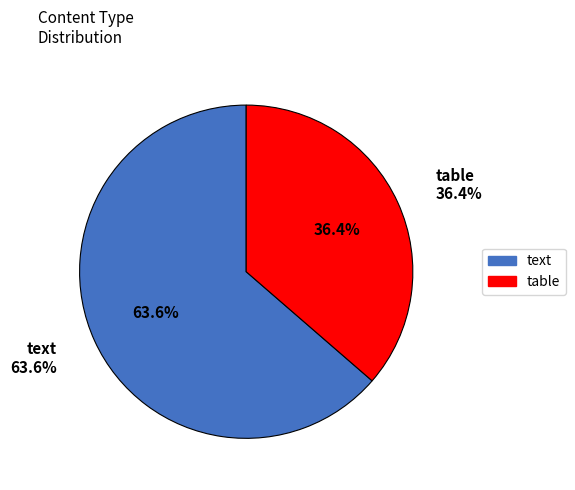

Count the number of slices in the pie.

2